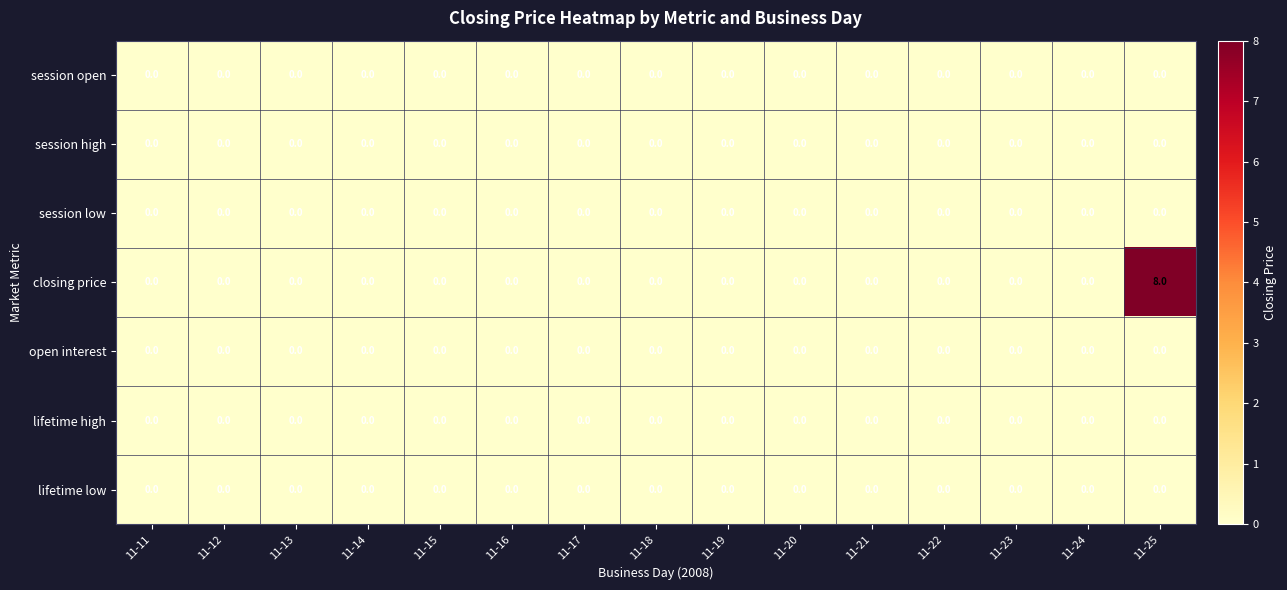

Which series has the largest range (max minus min)?

closing price